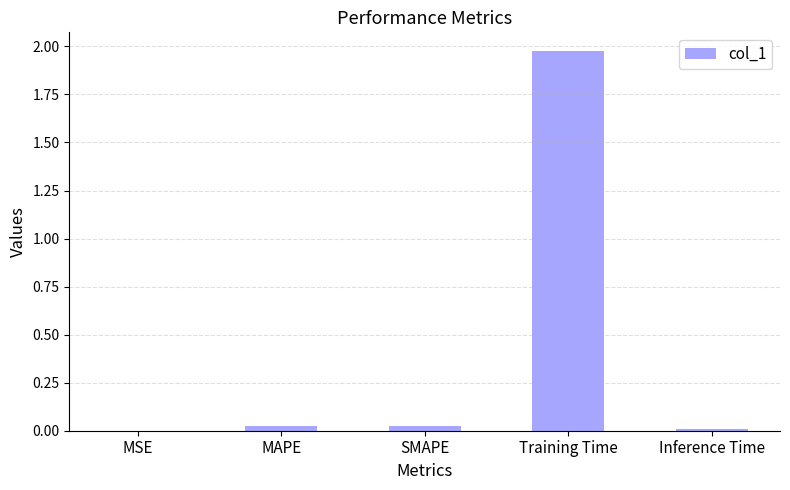

Which category has the highest value across all series?

Training Time